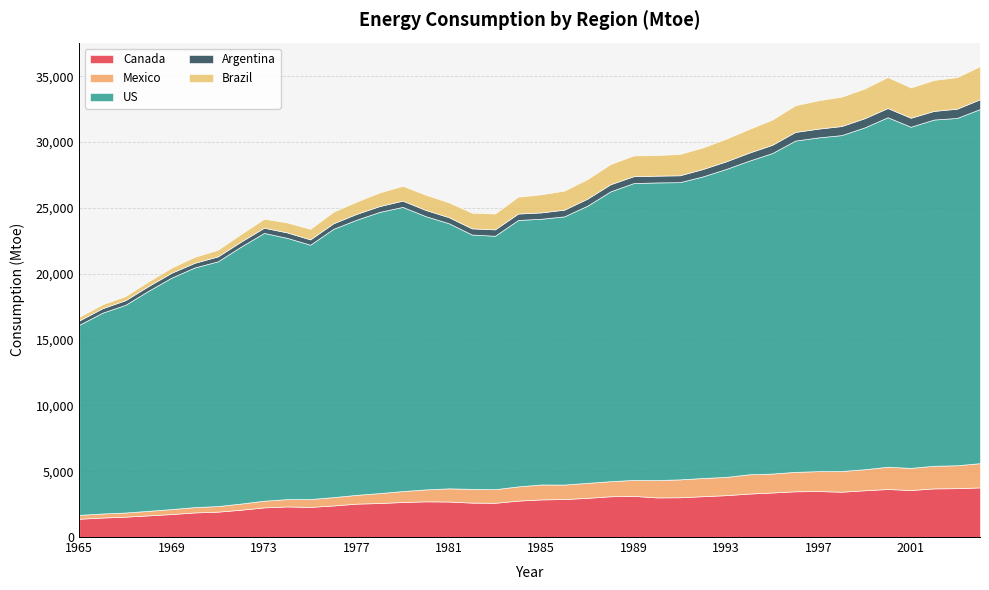

What is the spread (max minus min) of values at 1977?

20454.2